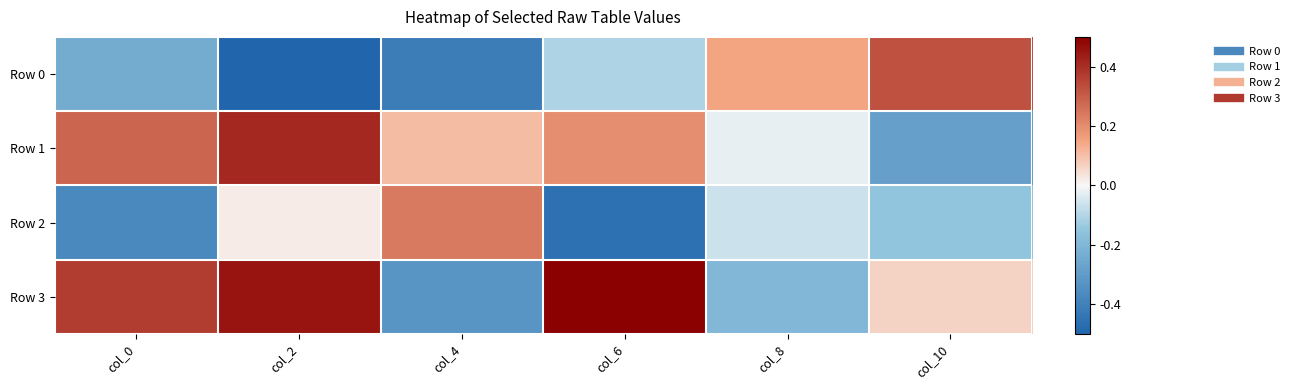

Between col_8 and col_10, which is larger?

col_10